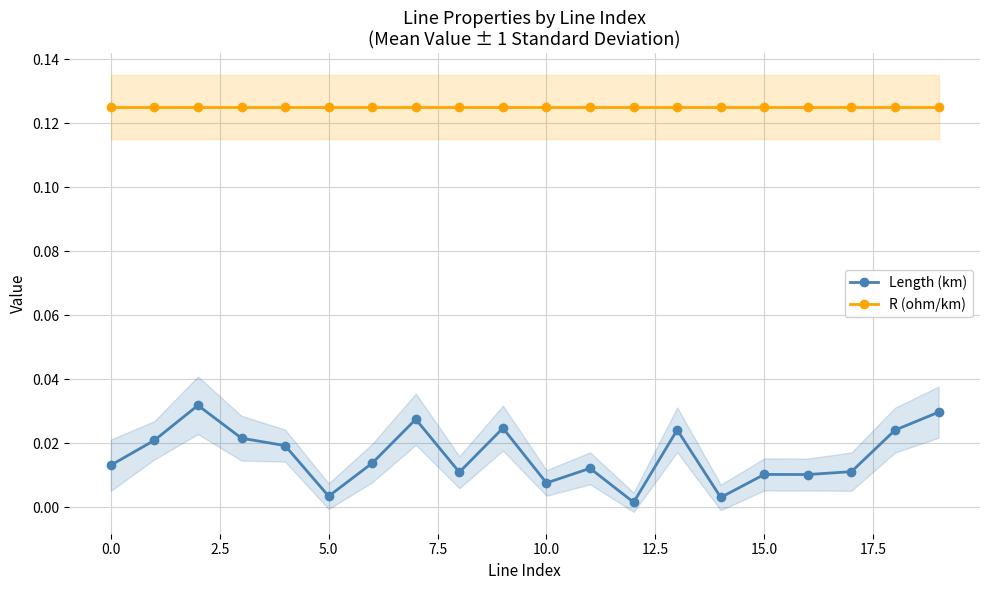

True or false: Length (km) has more than 2 points higher than both neighbors.

True